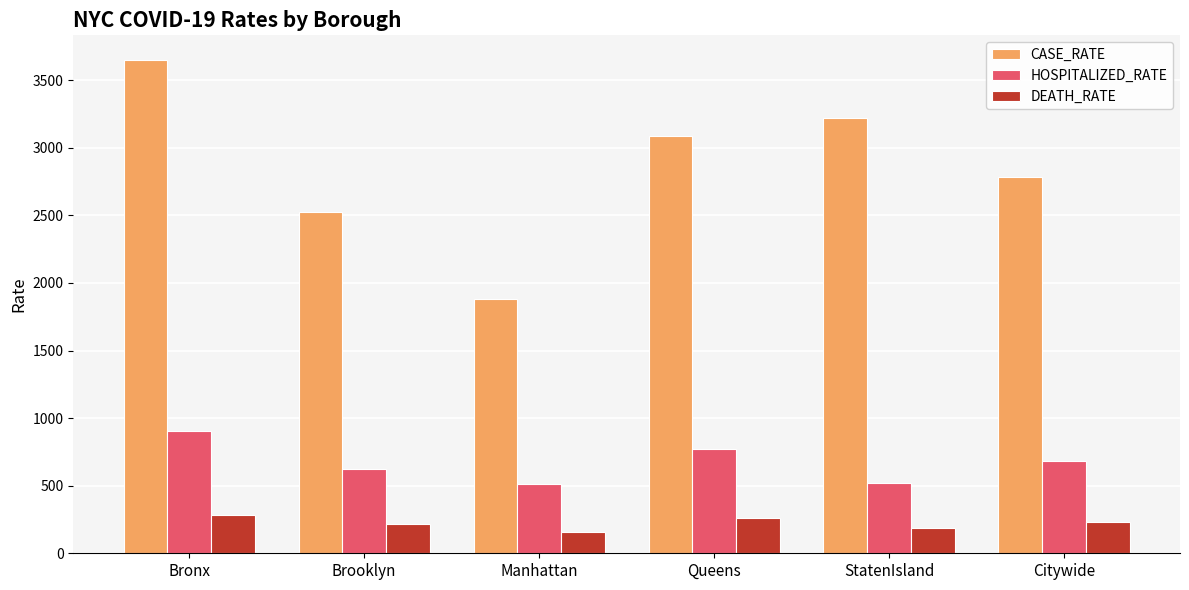

At which category is the sum across all series the highest?

Bronx